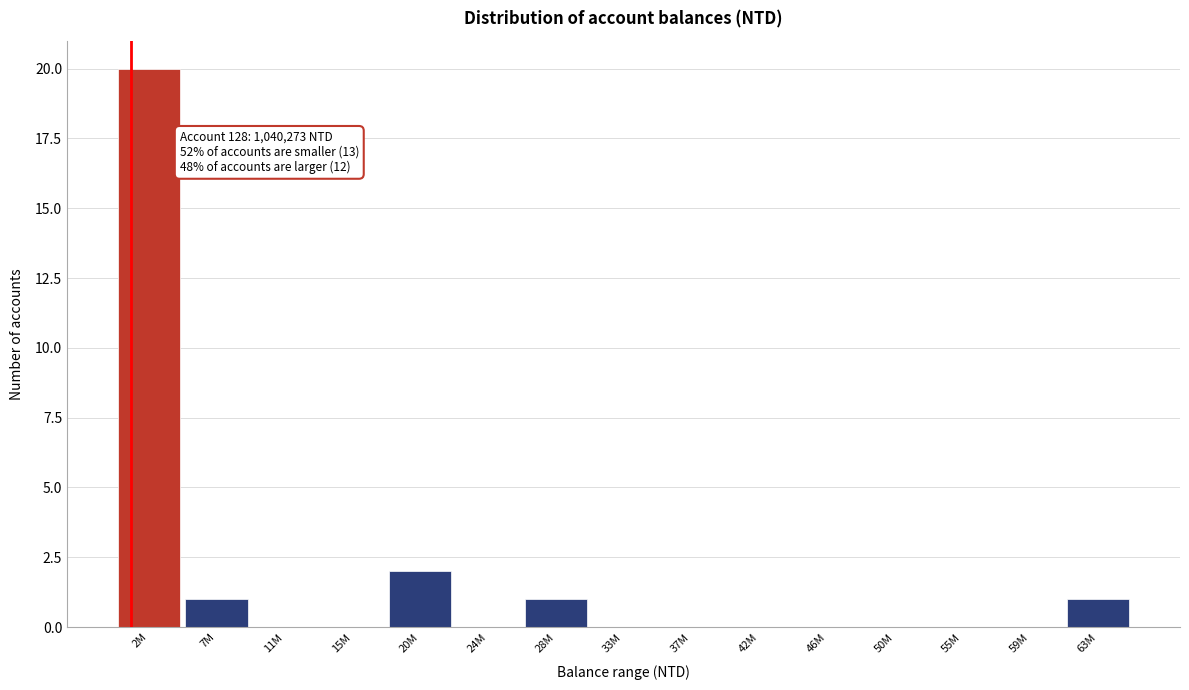

Reading left to right, list all the values displayed in this chart.

2M=20	7M=1	11M=0	15M=0	20M=2	24M=0	28M=1	33M=0	37M=0	42M=0	46M=0	50M=0	55M=0	59M=0	63M=1